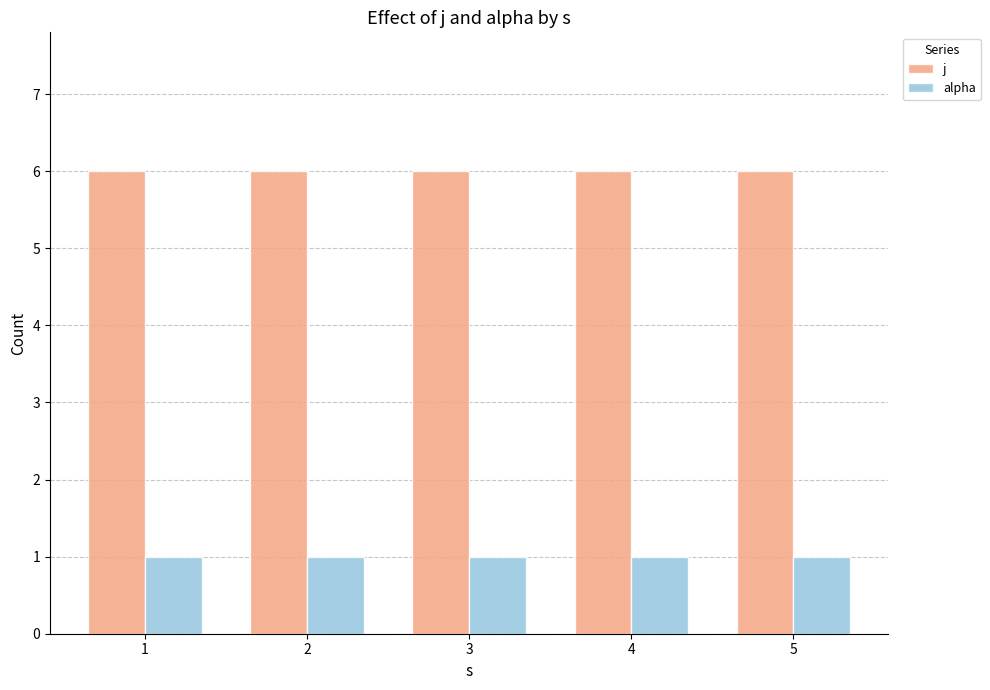

What are all the series names shown in the legend?

j, alpha